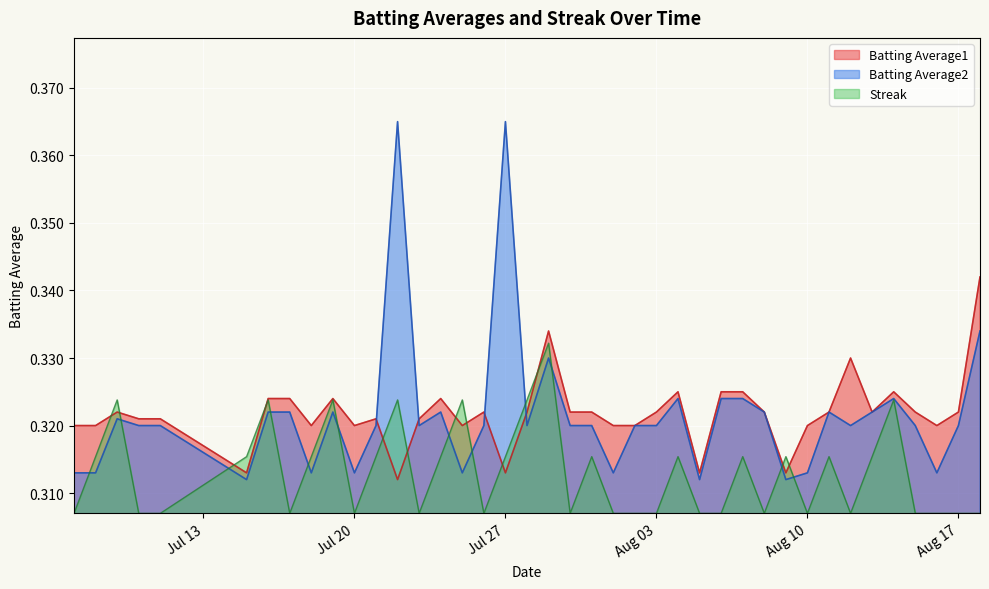

Does the chart display data point markers on the line(s)?

No